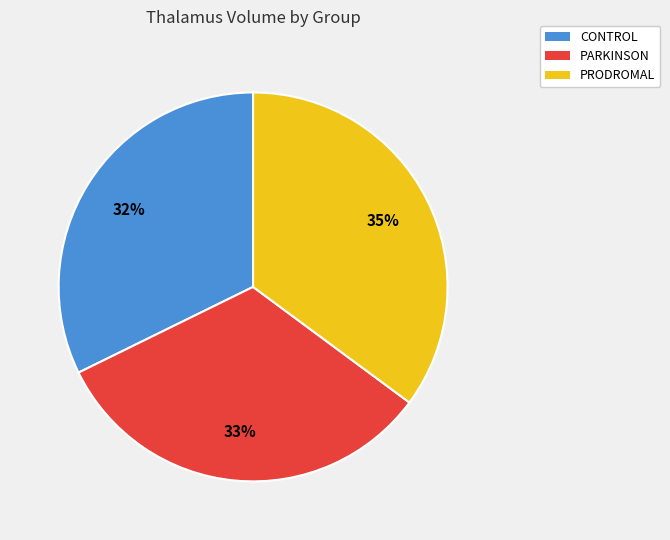

Is it true that CONTROL is 24% of the pie?

False